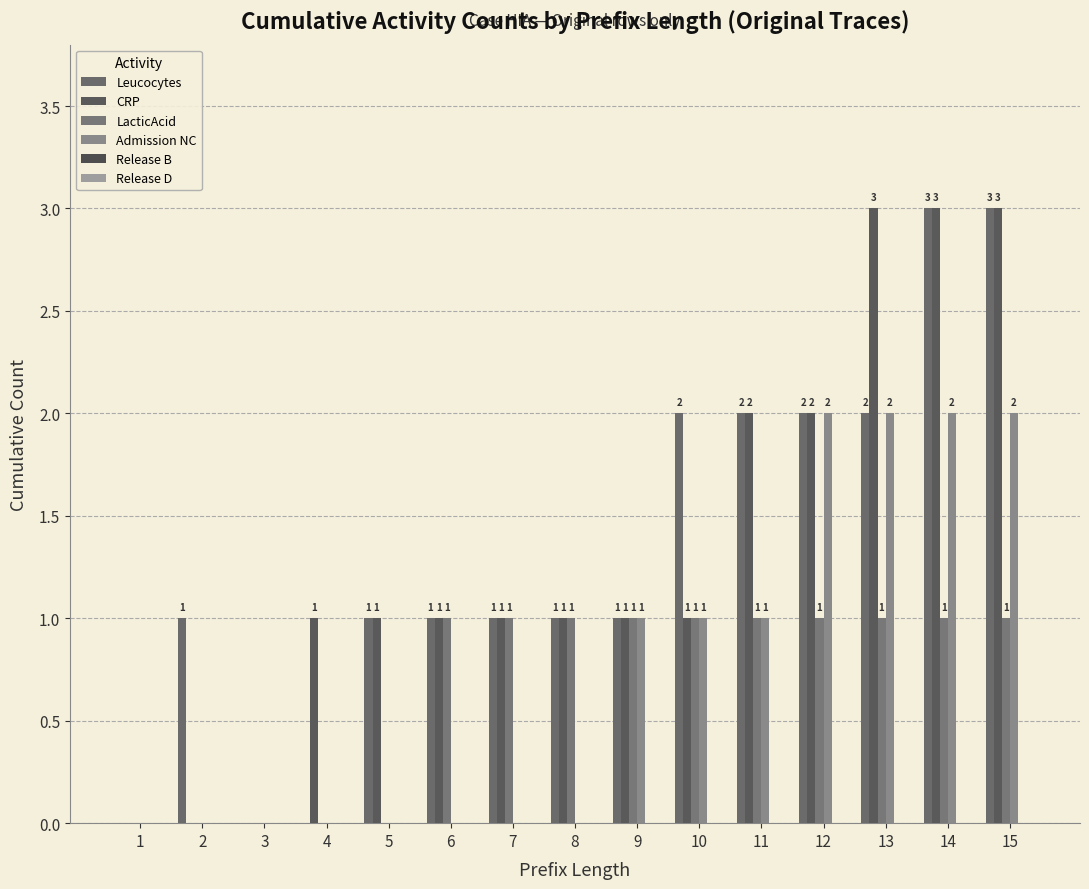

What is the total value across all series at 12?

7